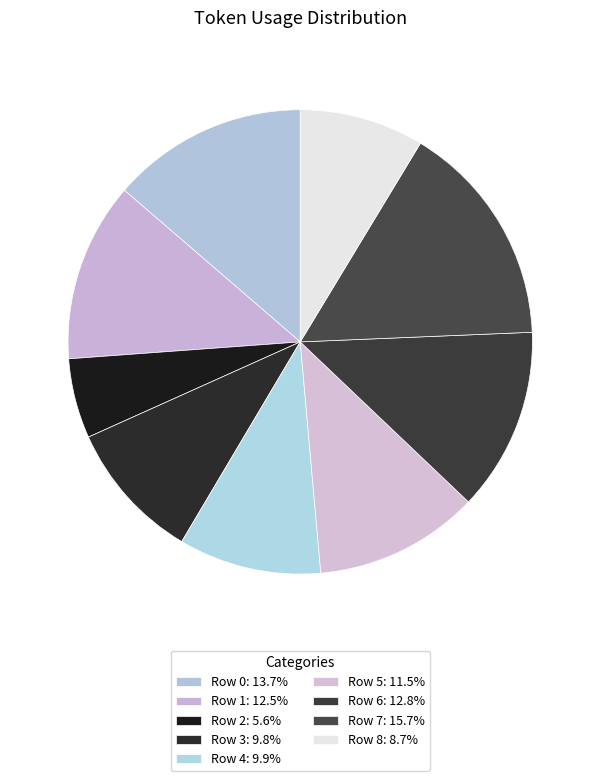

What is the largest slice in the pie chart?

Row 7